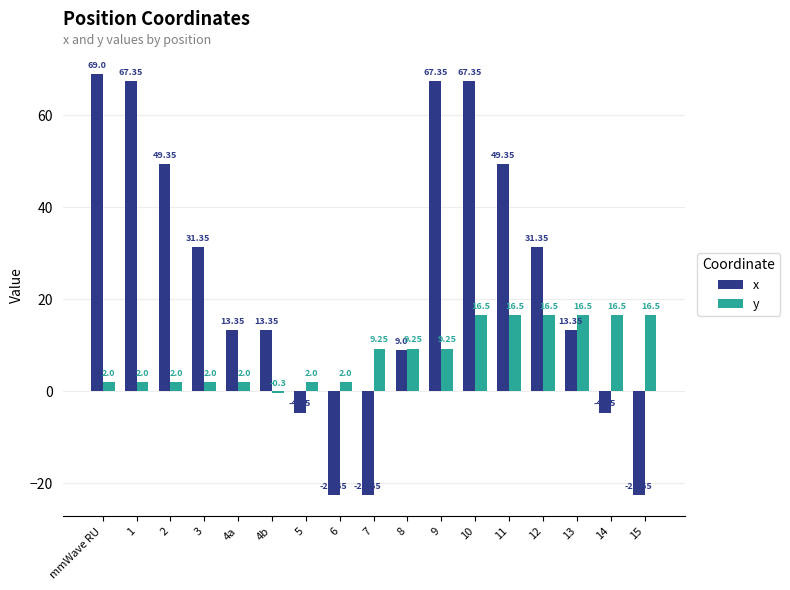

Which series changed the most between 12 and 15?

x